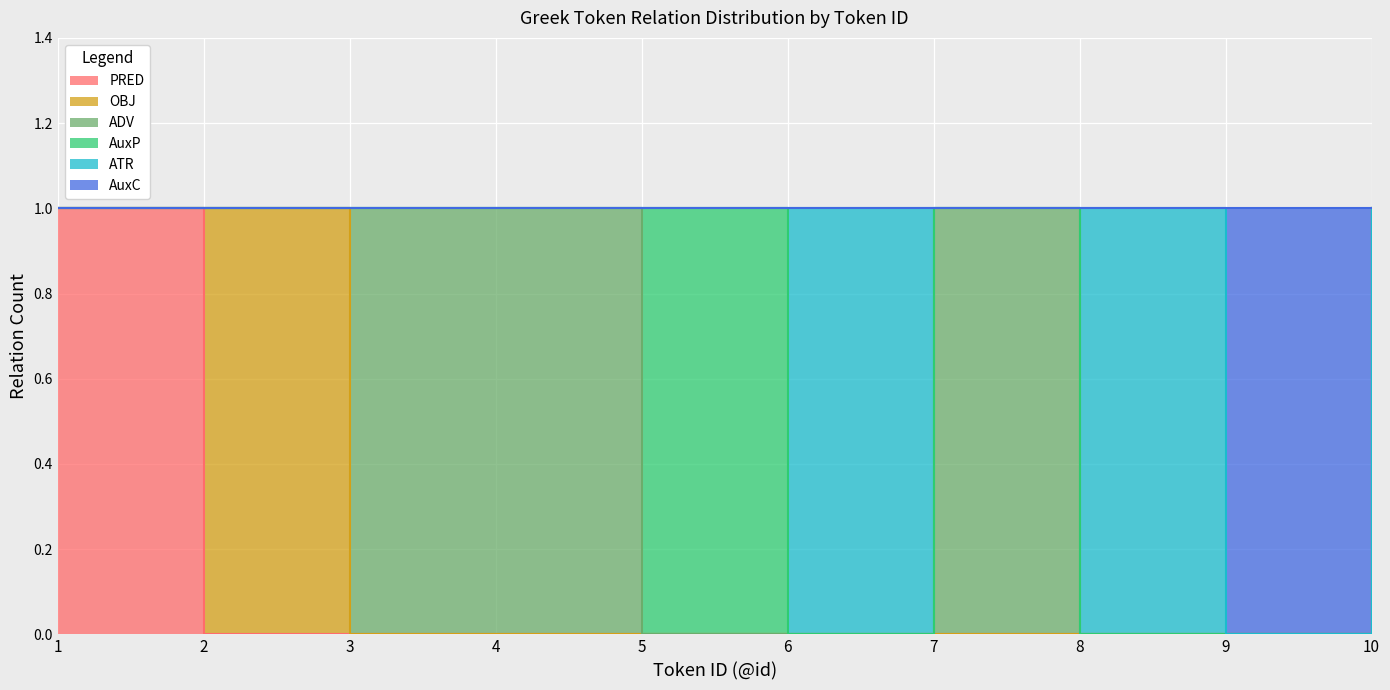

How many values in the OBJ series exceed 0?

2